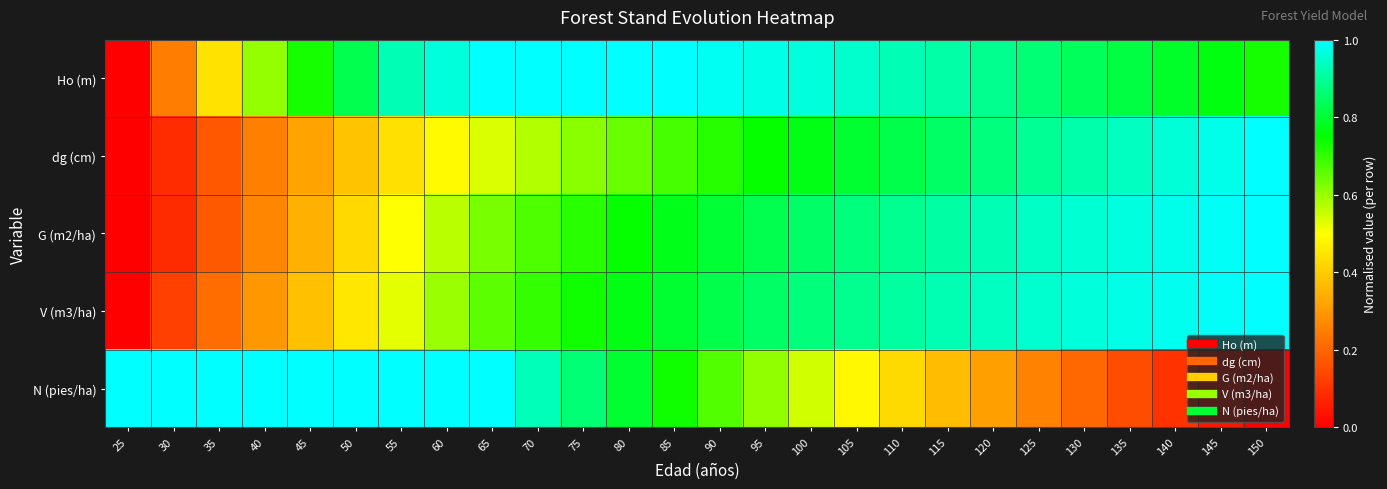

What is the total value across all series at 50?

3.1